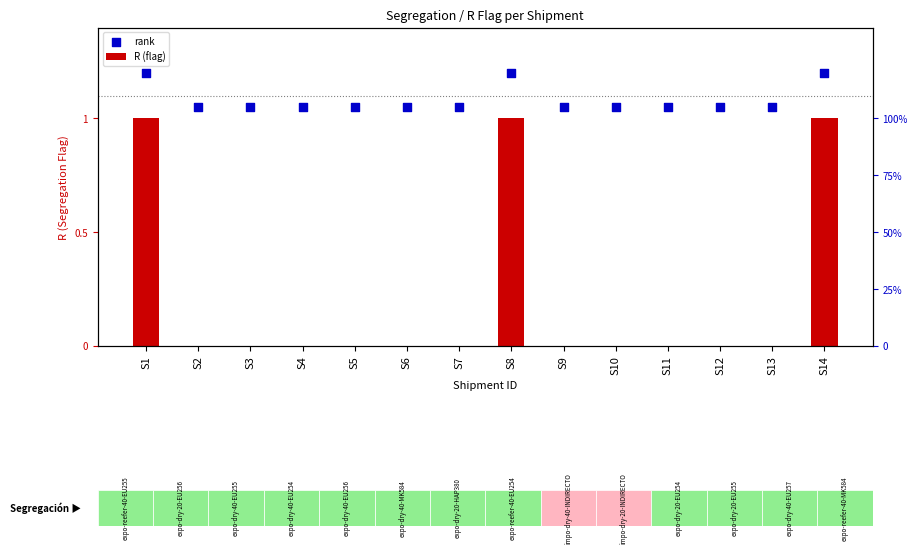

What are all the series names shown in the legend?

R (flag), rank